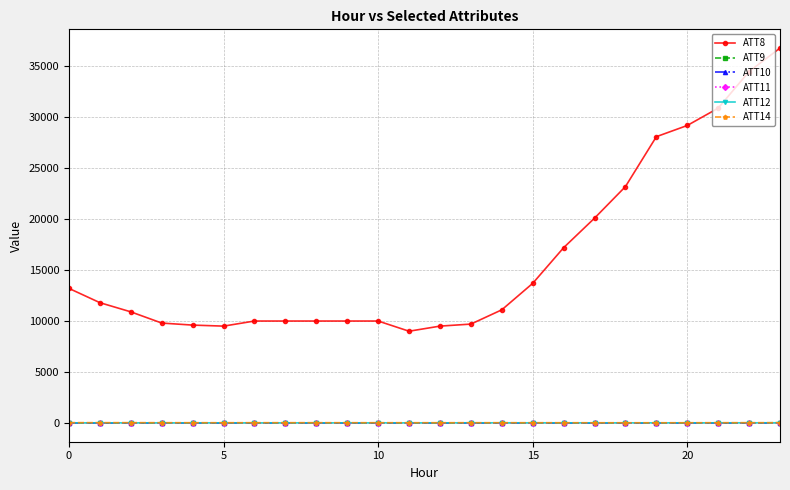

Which series has the widest spread of values?

ATT8